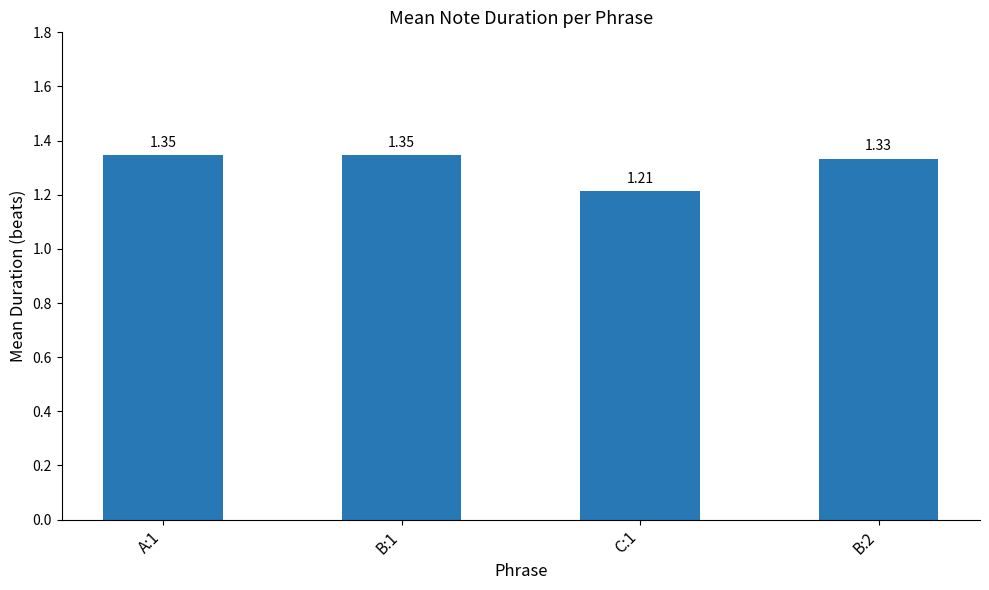

What is the sum of the values at C:1 and A:1?

2.6